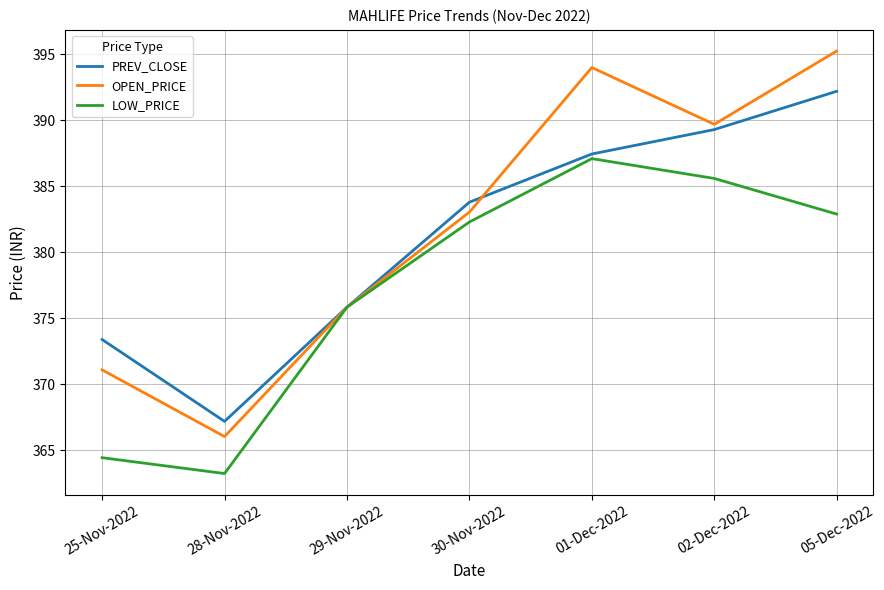

What position from the left is 01-Dec-2022?

5